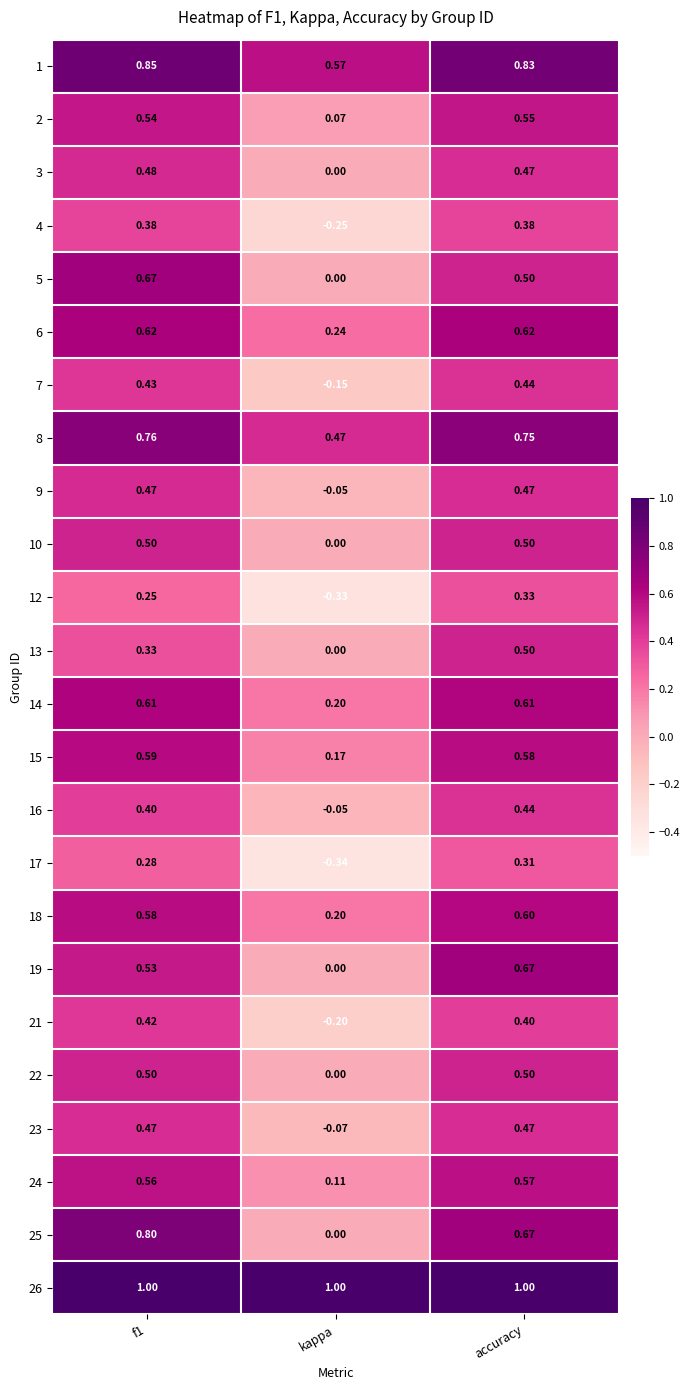

Which label corresponds to the smallest value in the chart?

kappa